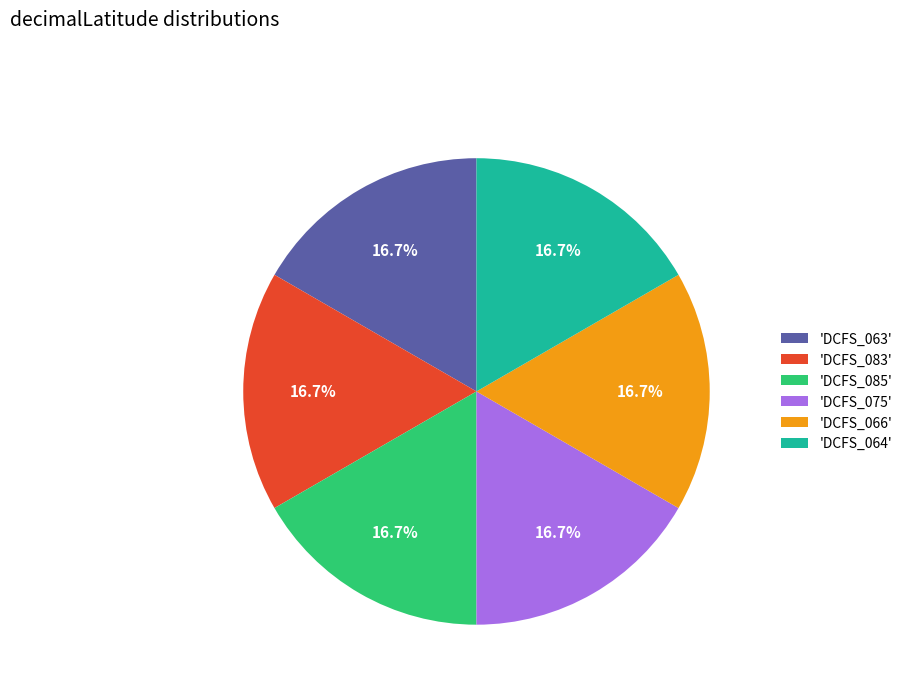

Is there a majority slice in this chart?

No